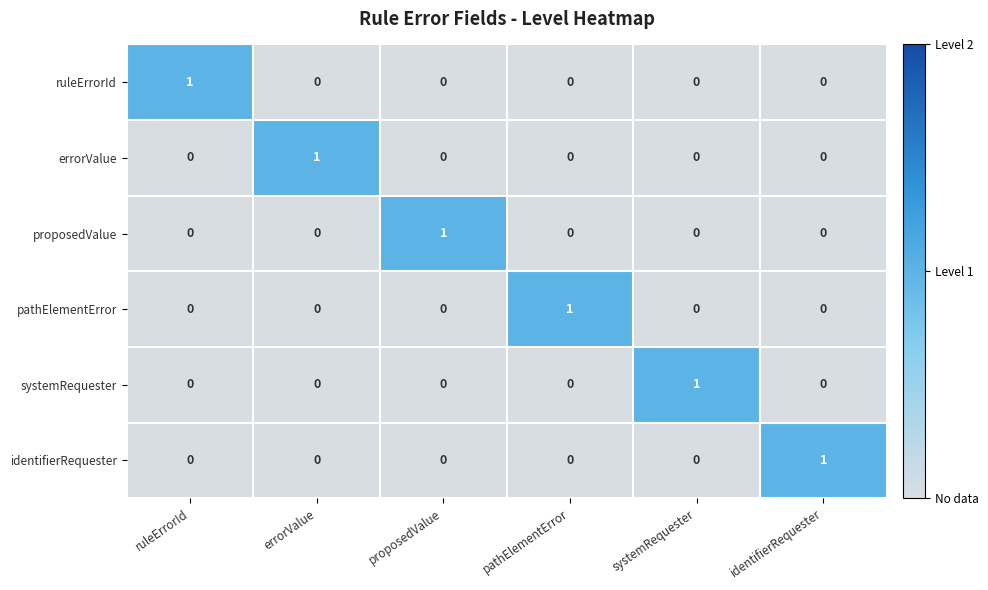

How many data points in errorValue are above 0?

1